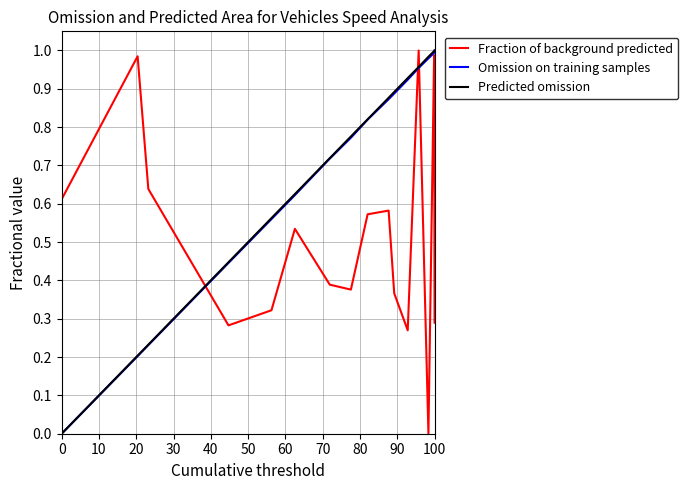

Which series ends up on top after the final intersection of Omission on training samples and Fraction of background predicted?

Omission on training samples